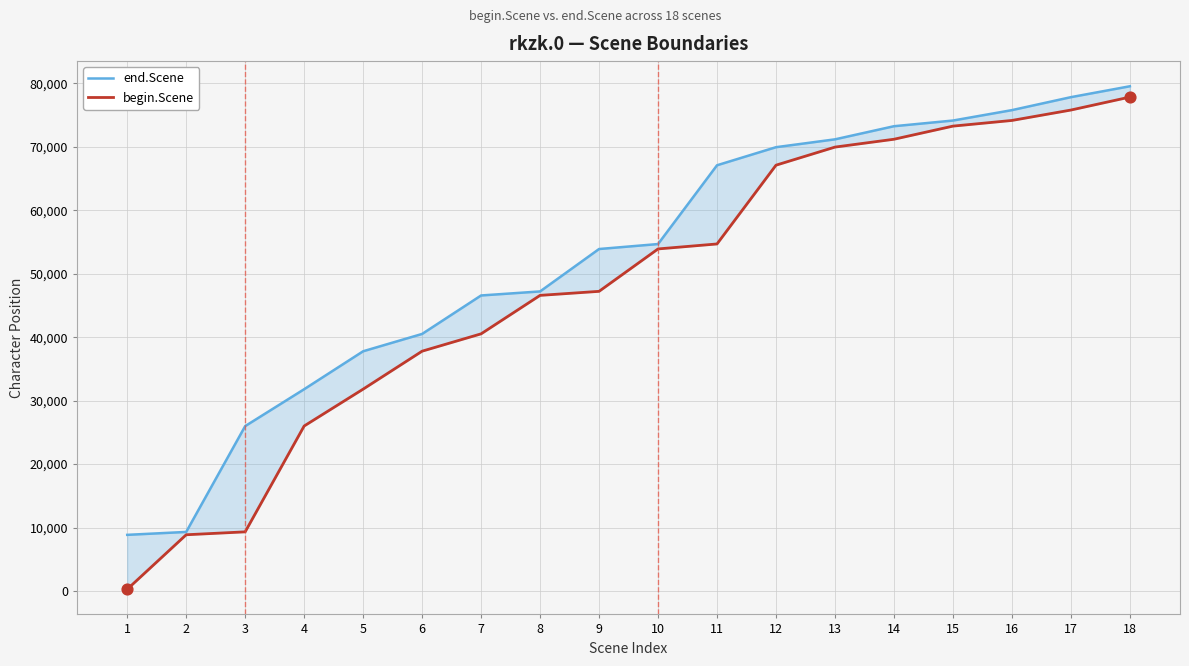

What is the total value across all series at 14?

144431